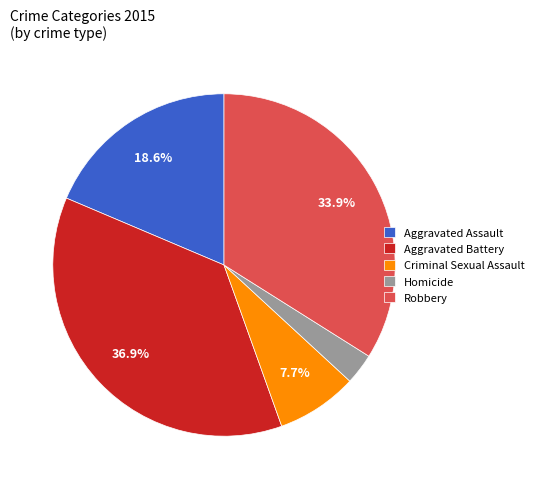

Rank the categories by value from highest to lowest.

Aggravated Battery, Robbery, Aggravated Assault, Criminal Sexual Assault, Homicide